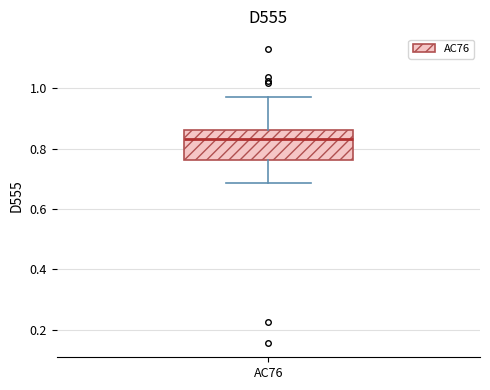

Transcribe this box plot: give where the median line is, the range the box spans, and where the two whiskers end, as read against the y-axis. The values are not printed on the chart, so give them approximately, as read against the axis.

median 0.84, box 0.76 to 0.86, whiskers 0.68 to 0.98